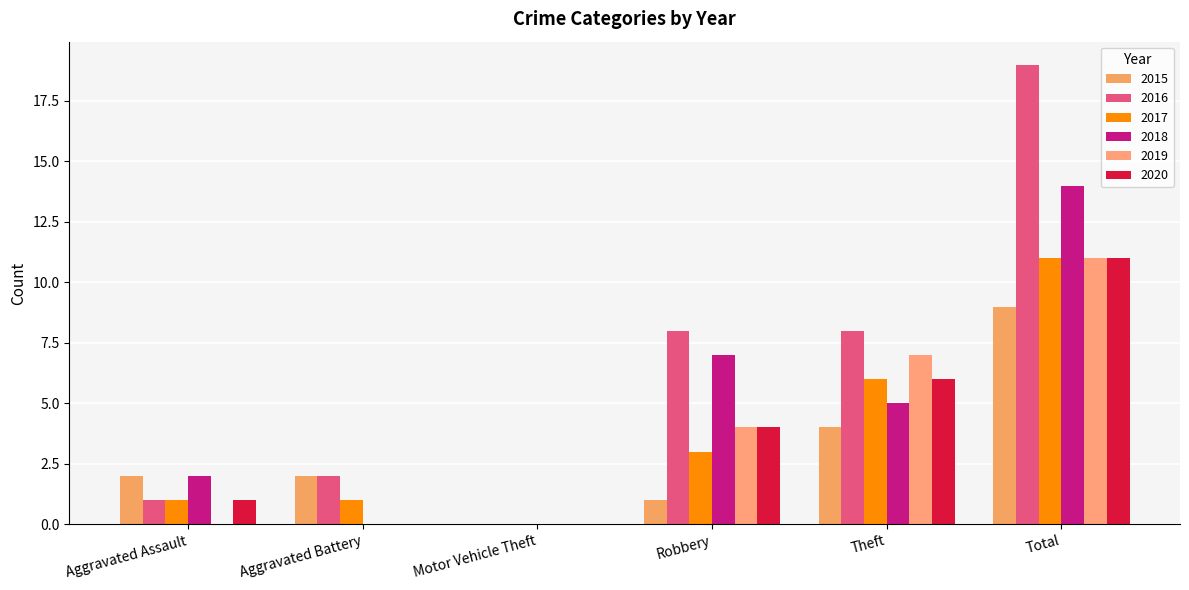

The 2020 series shows 7 at Total. True or false?

False